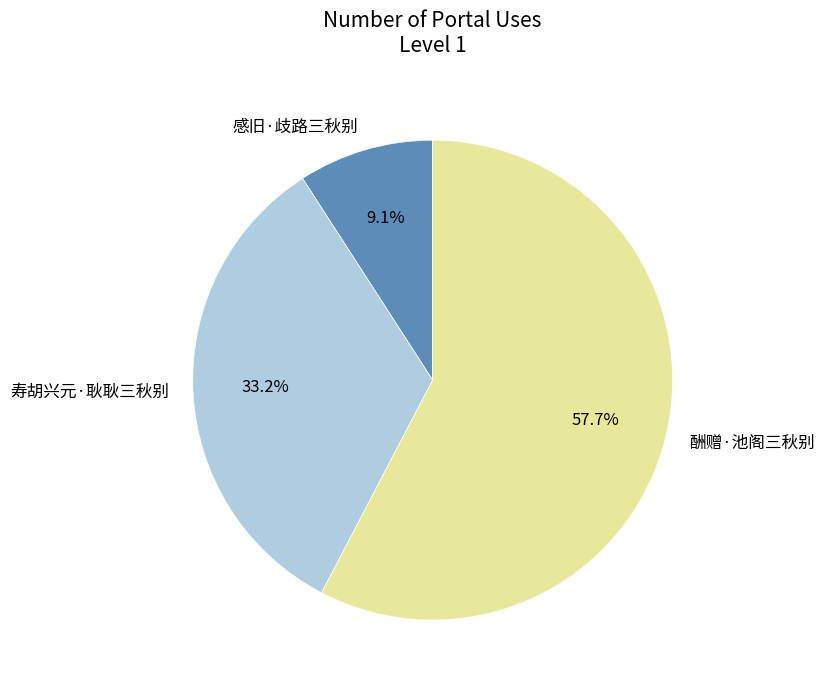

Combined, do 酬赠·池阁三秋别 and 感旧·歧路三秋别 account for over 50%?

Yes